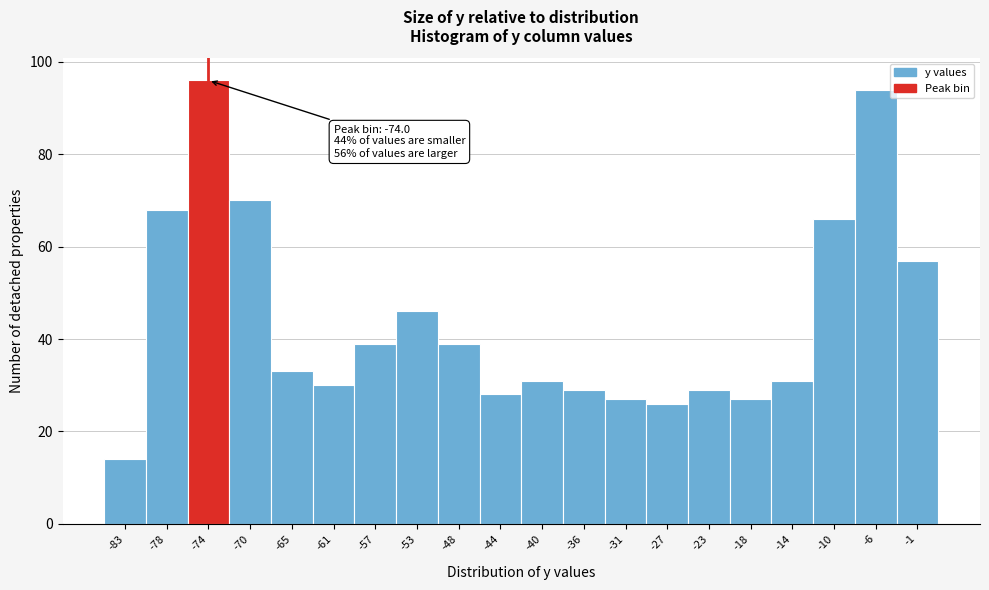

Which range on the x-axis has the tallest bar?

-76.0 to -72.0